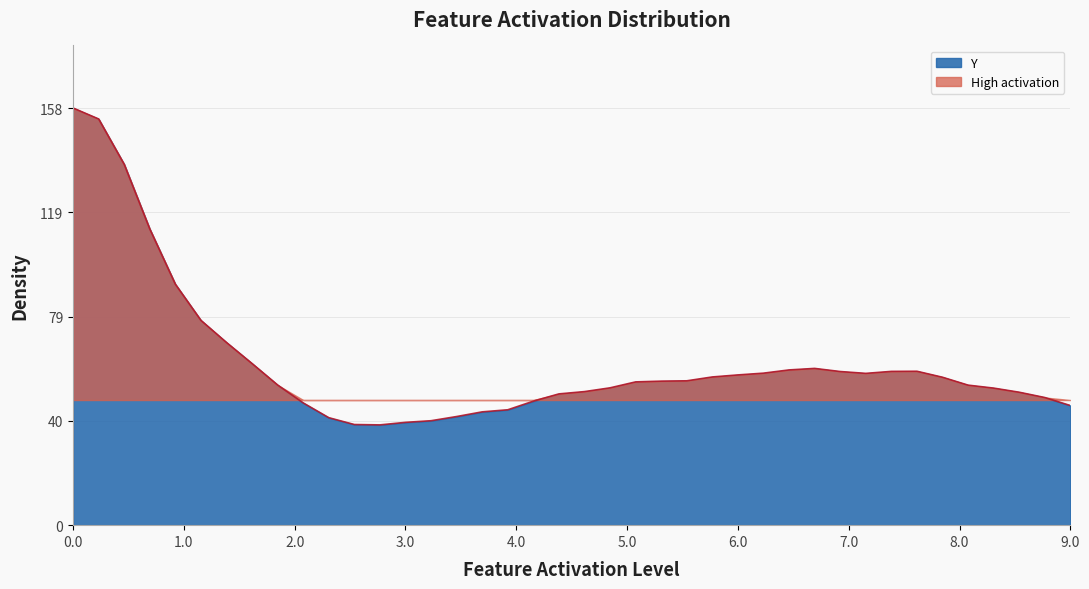

What is the maximum value for Y?

158.4